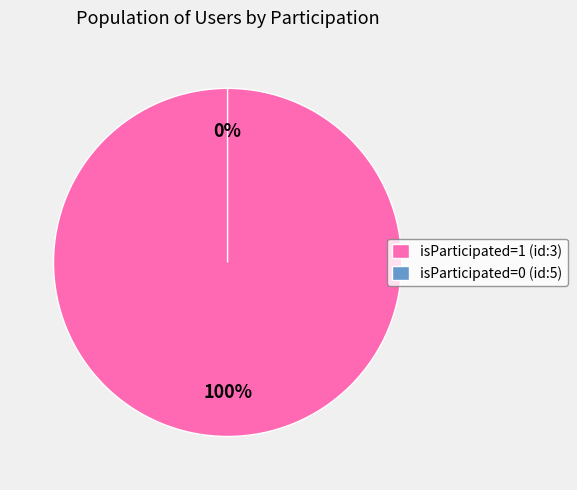

How many slices are in this pie chart?

2